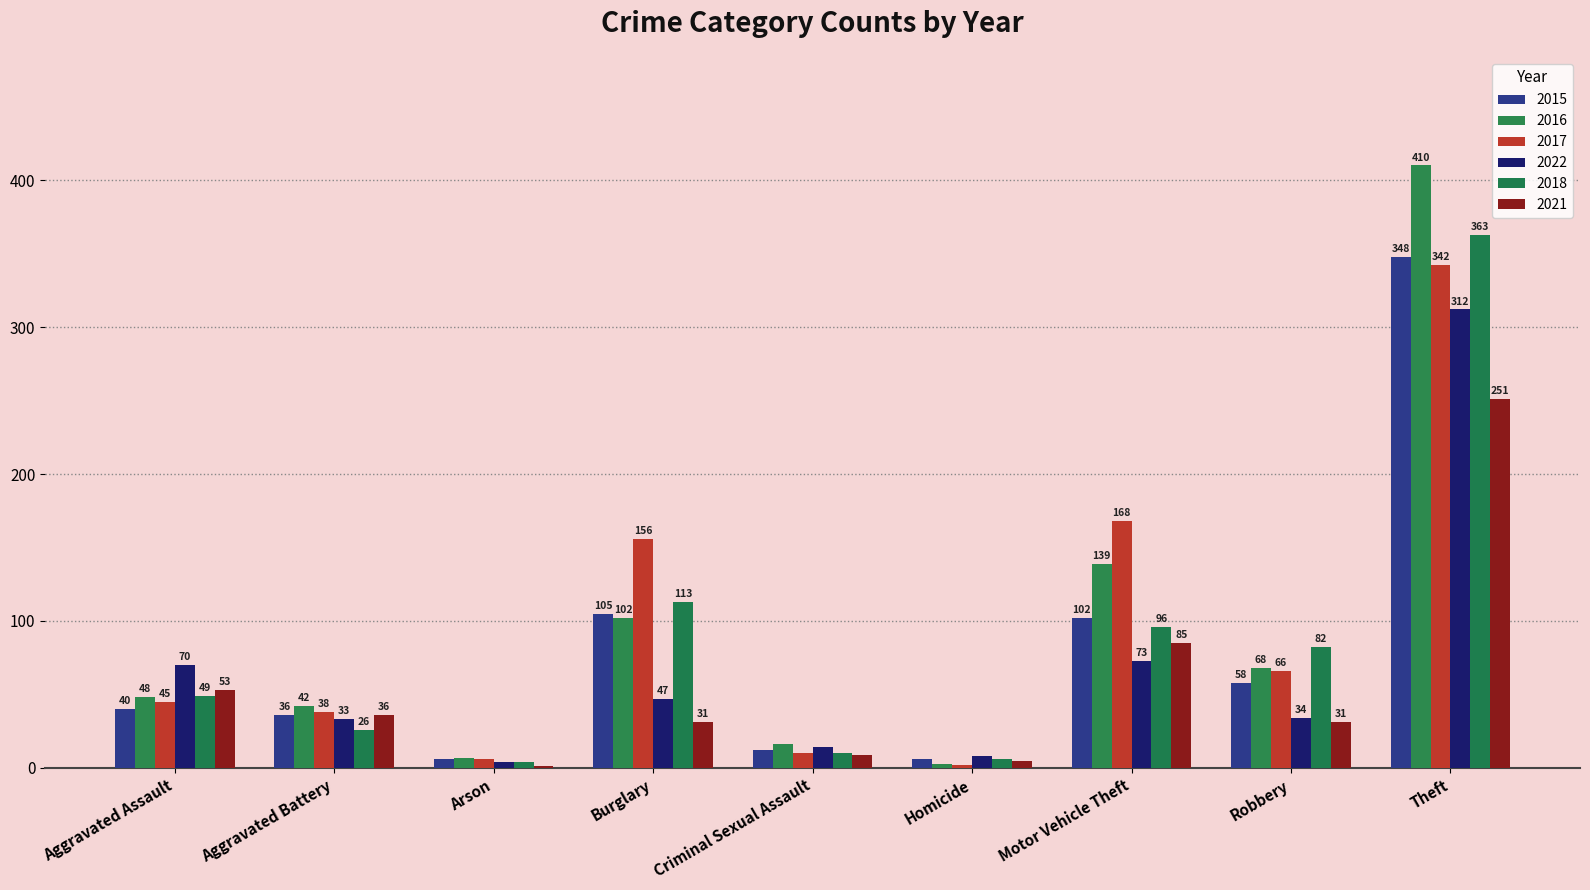

Is the value of 2021 at Arson greater than the value of 2017 at Burglary?

No